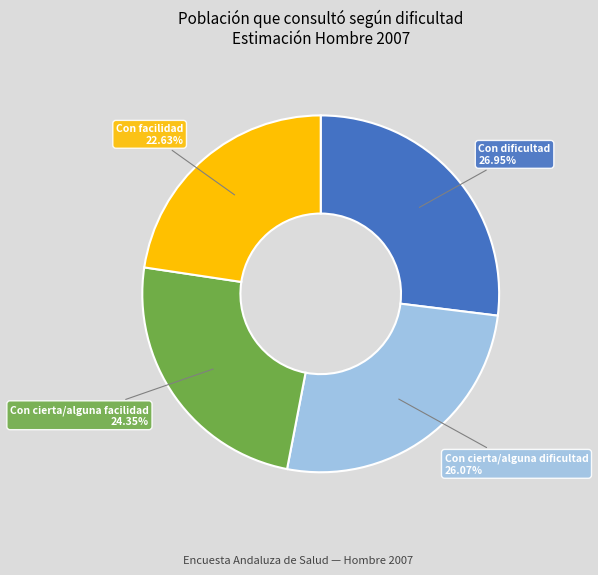

Is there any slice that represents more than half of the pie?

No